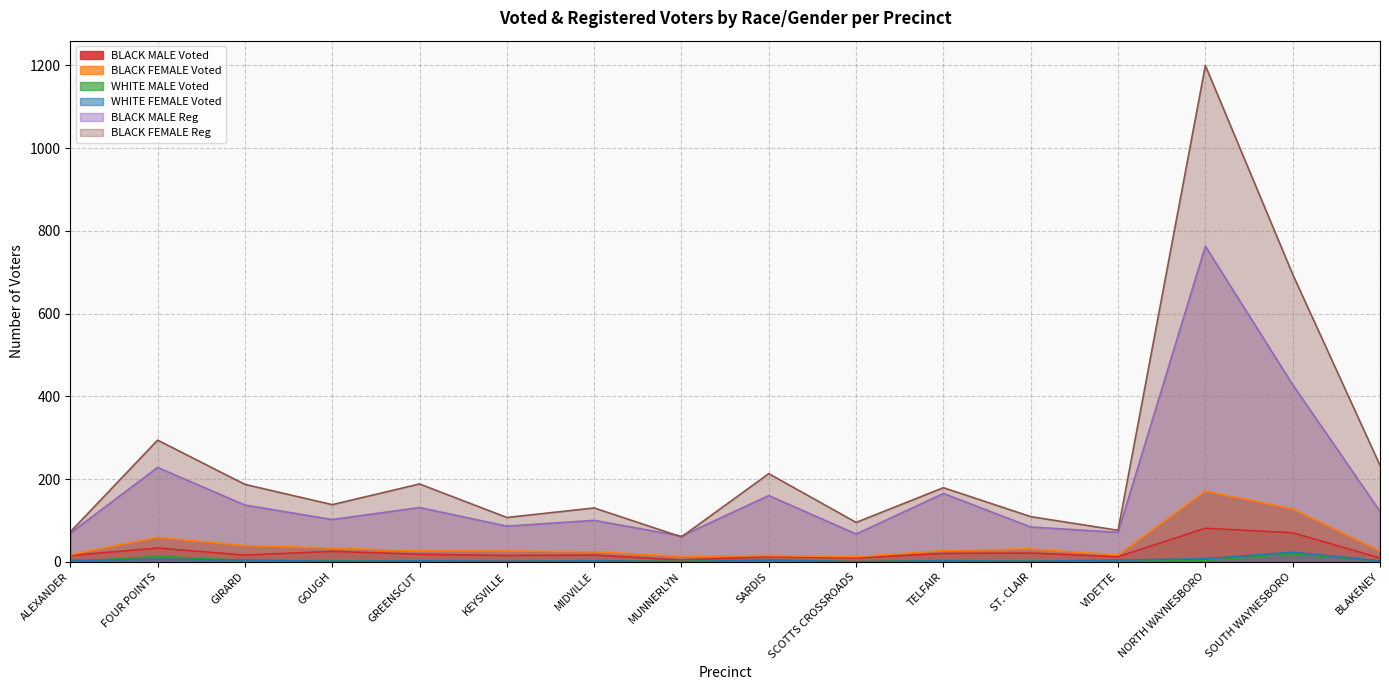

True or false: BLACK MALE Reg has more than 1 points higher than both neighbors.

True